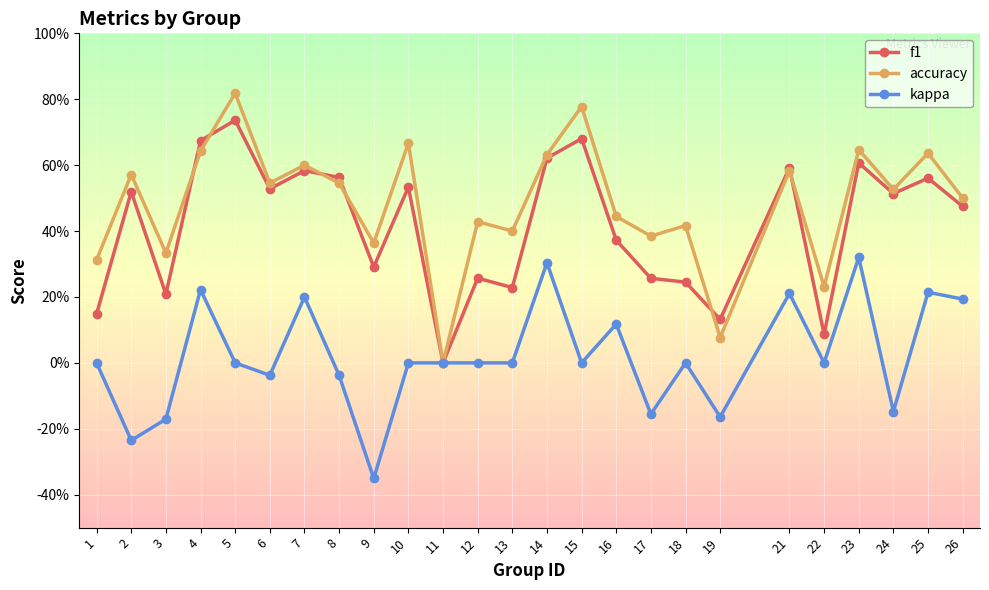

What is the spread (max minus min) of values at 9?

0.7